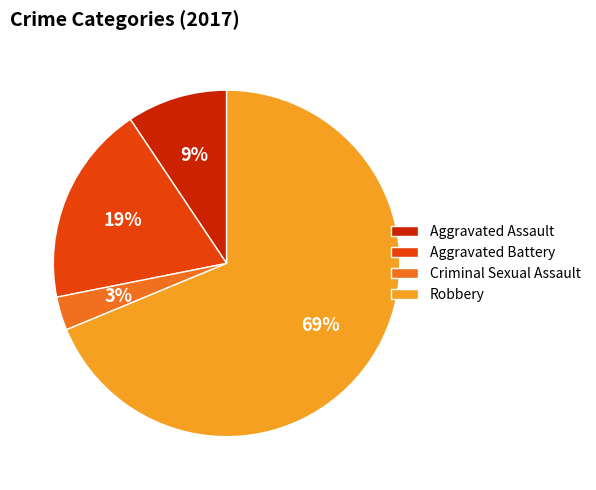

Between Robbery and Aggravated Battery, which is larger?

Robbery